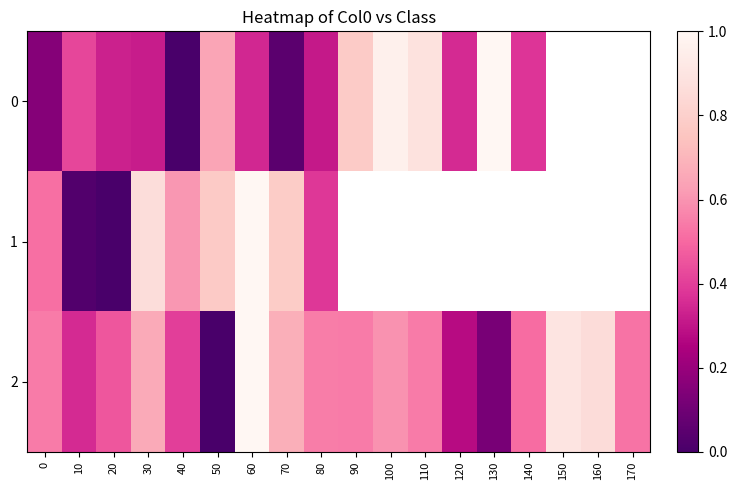

Read the 0 value at 10.

0.4